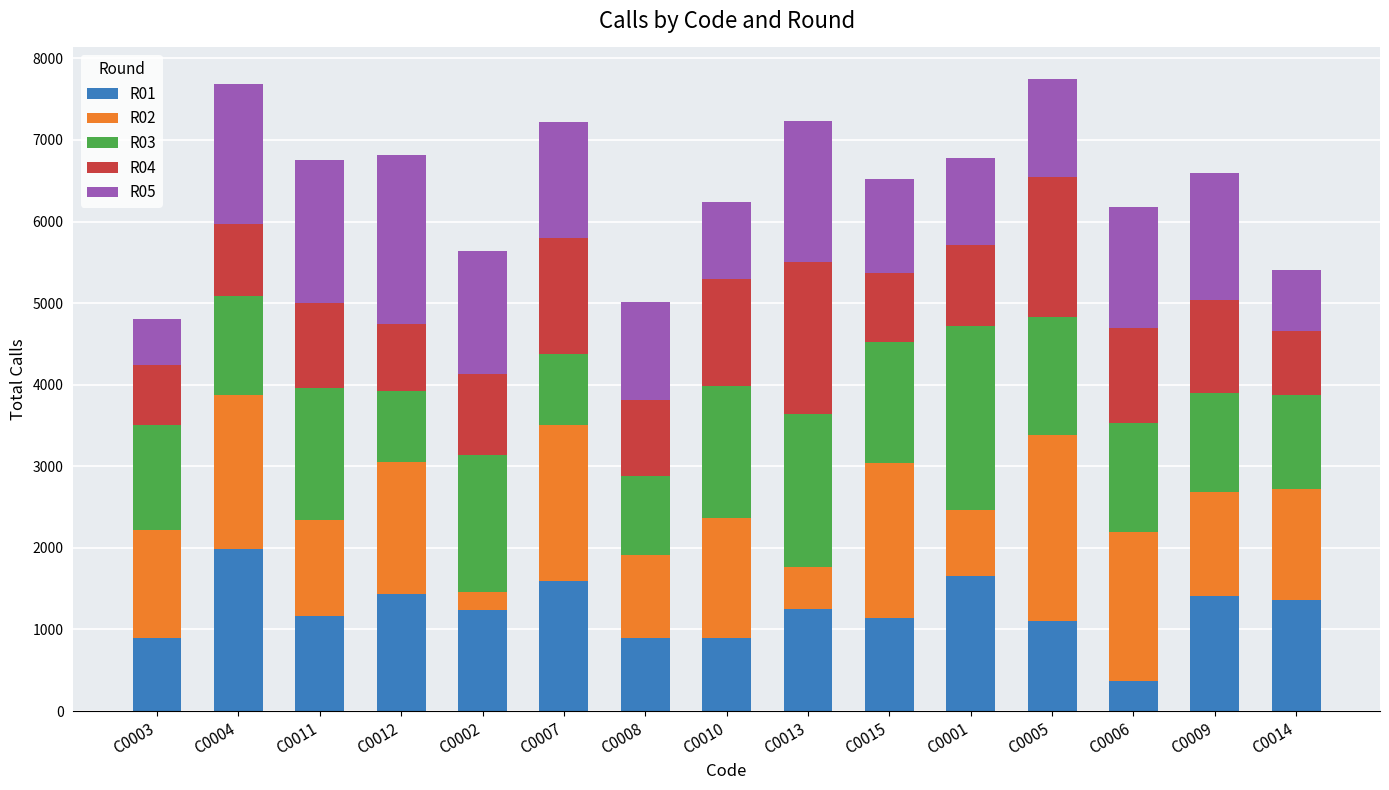

Are the bars grouped side by side (vs. stacked)?

No